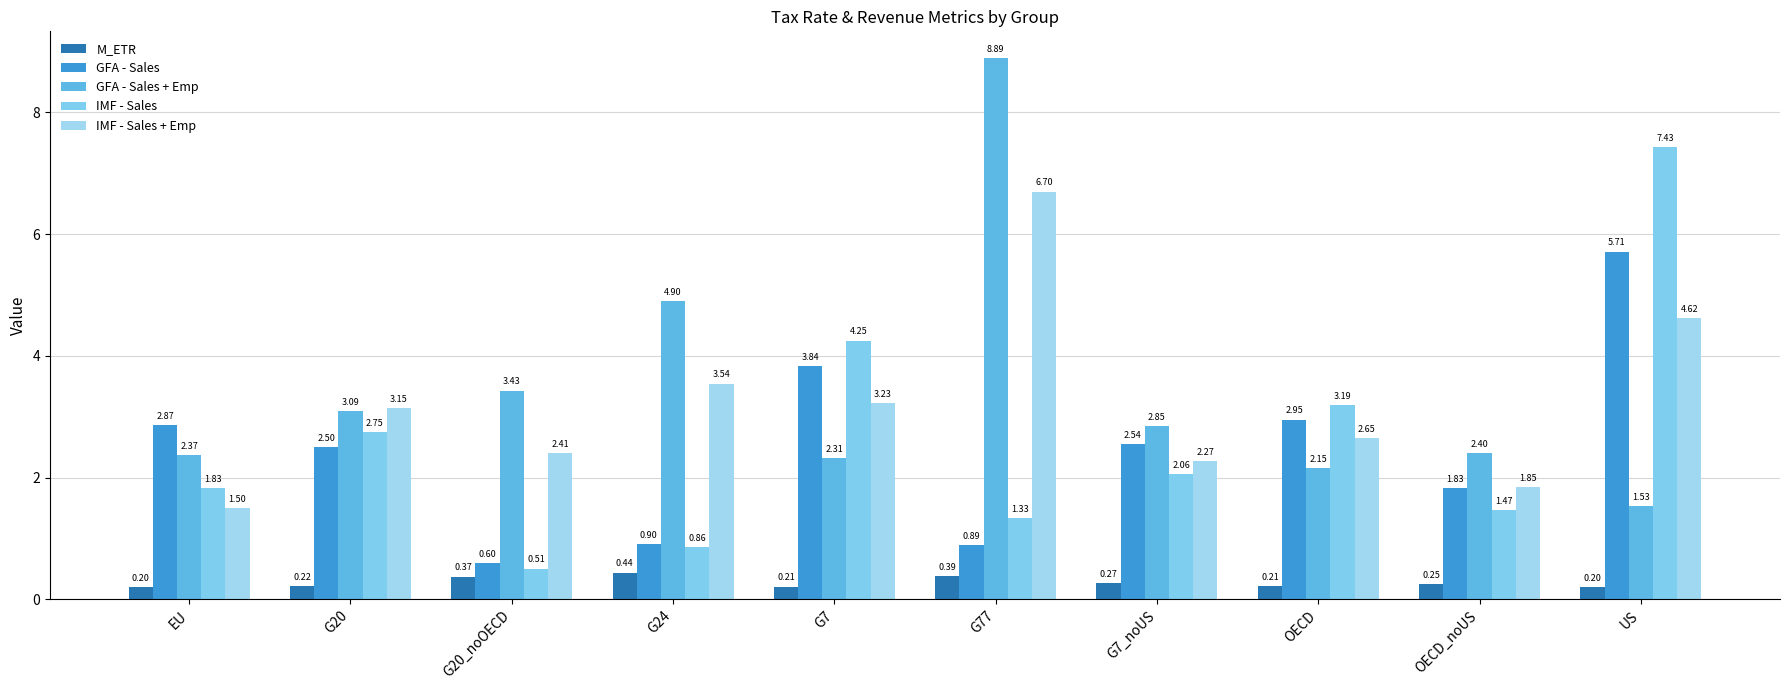

Rank the series by their maximum value, from highest to lowest.

GFA - Sales + Emp, IMF - Sales, IMF - Sales + Emp, GFA - Sales, M_ETR